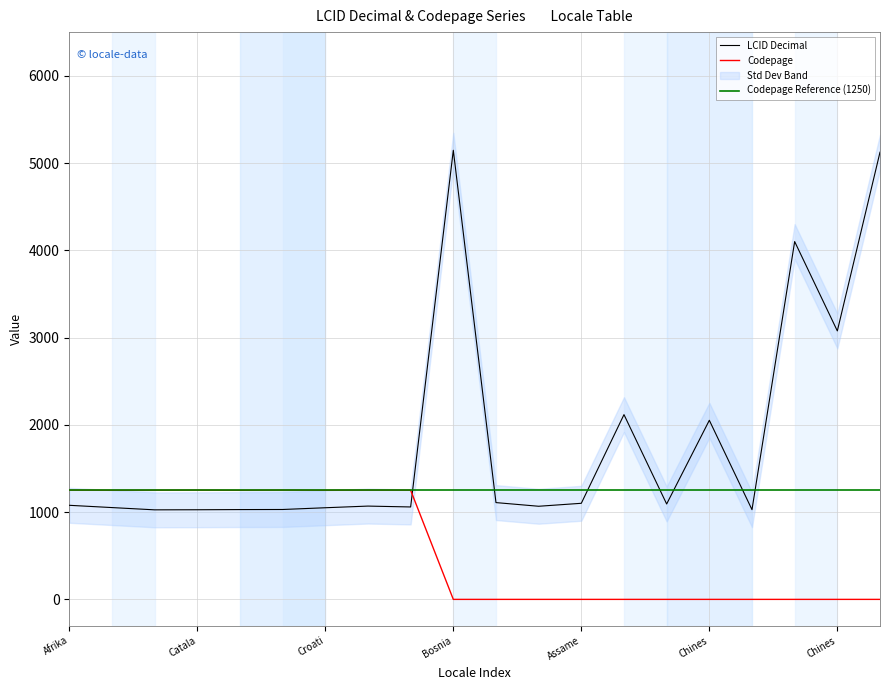

What is the total value across all series at Bengali - Bangladesh?

2117